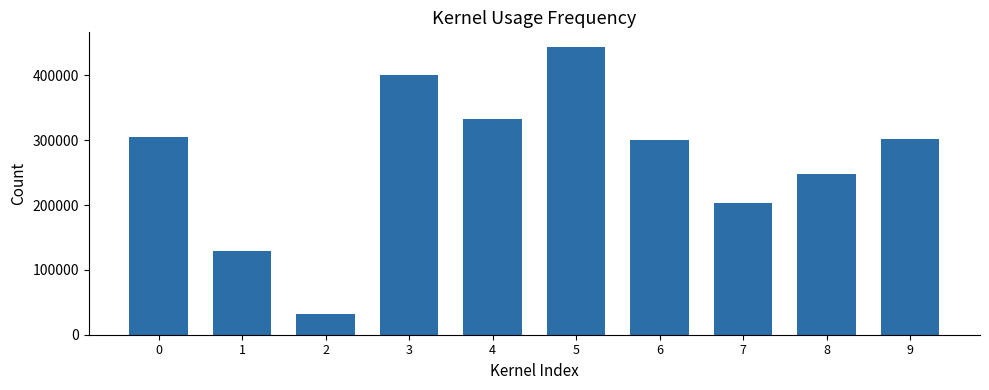

How many bars are there in total?

10